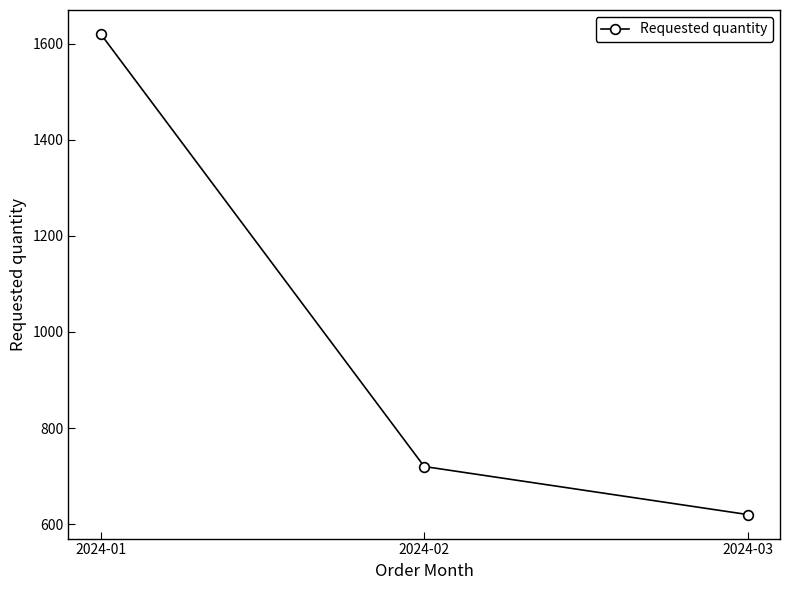

What is the difference between the second highest and minimum values?

100